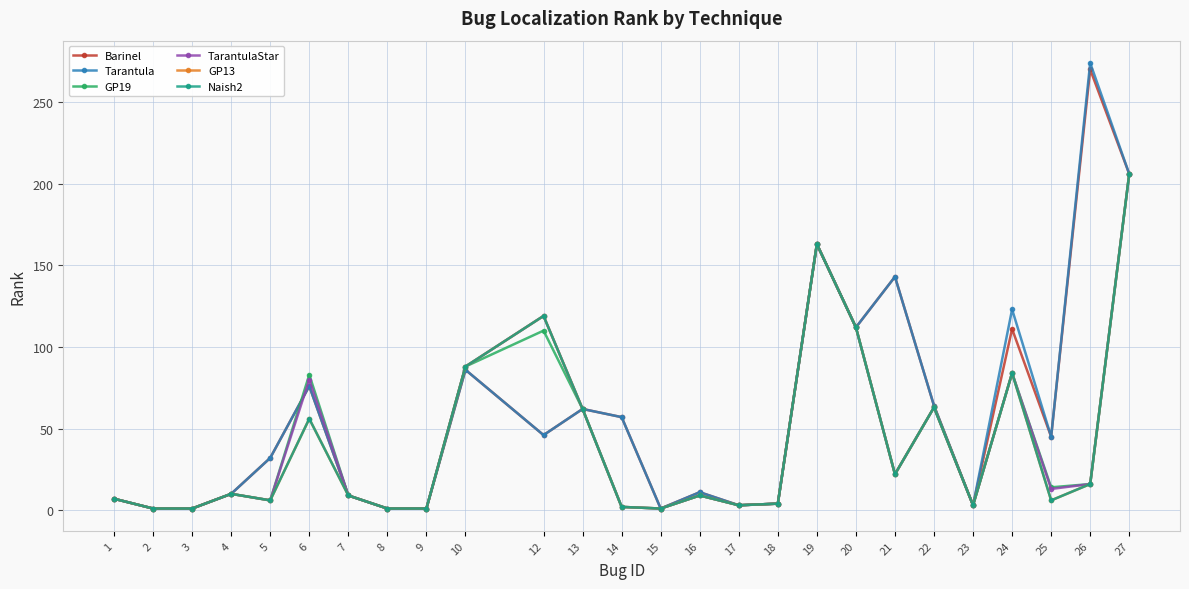

True or false: TarantulaStar and Naish2 intersect in this chart.

False